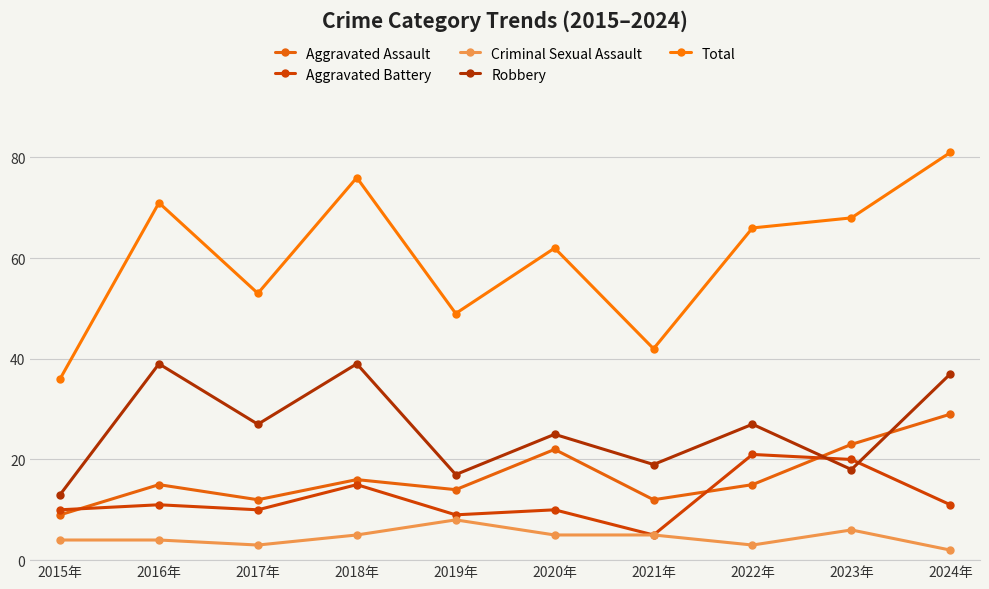

Which series has the widest spread of values?

Total